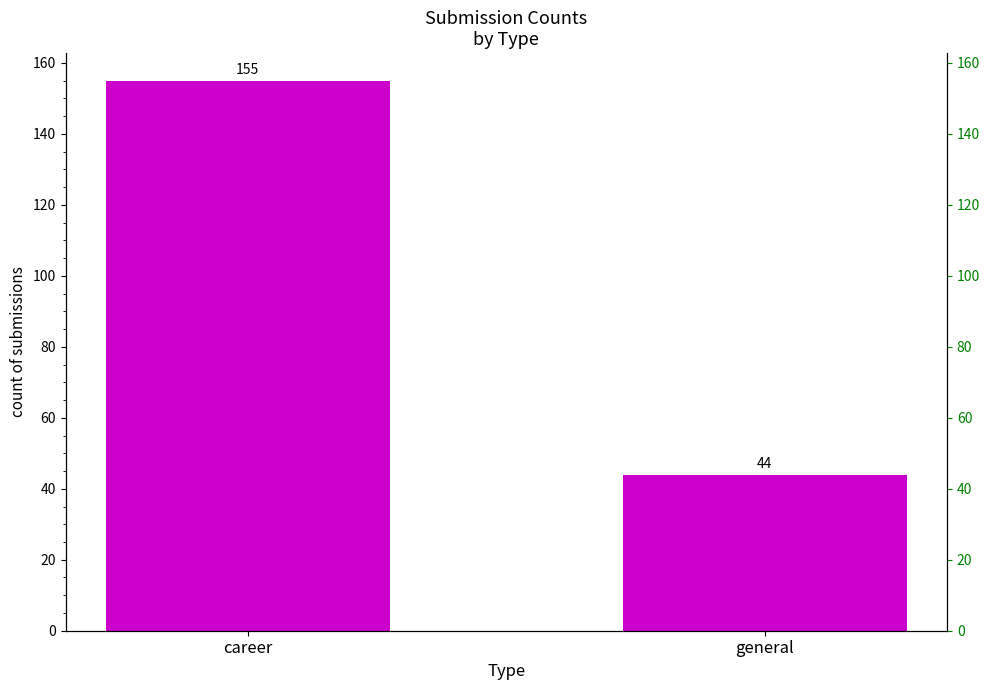

True or false: the data shows 38 at career.

False